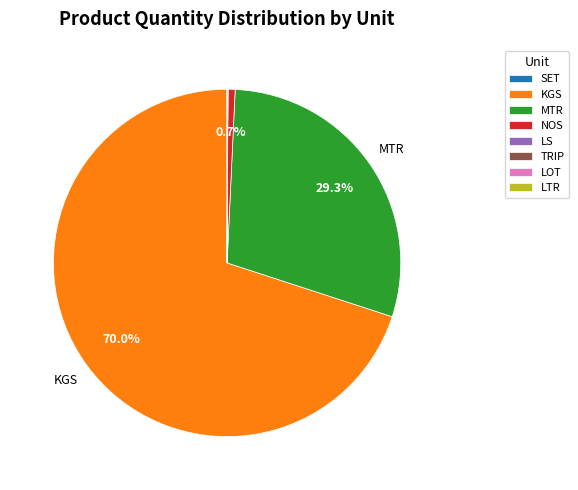

Which category has the biggest portion of the pie?

KGS